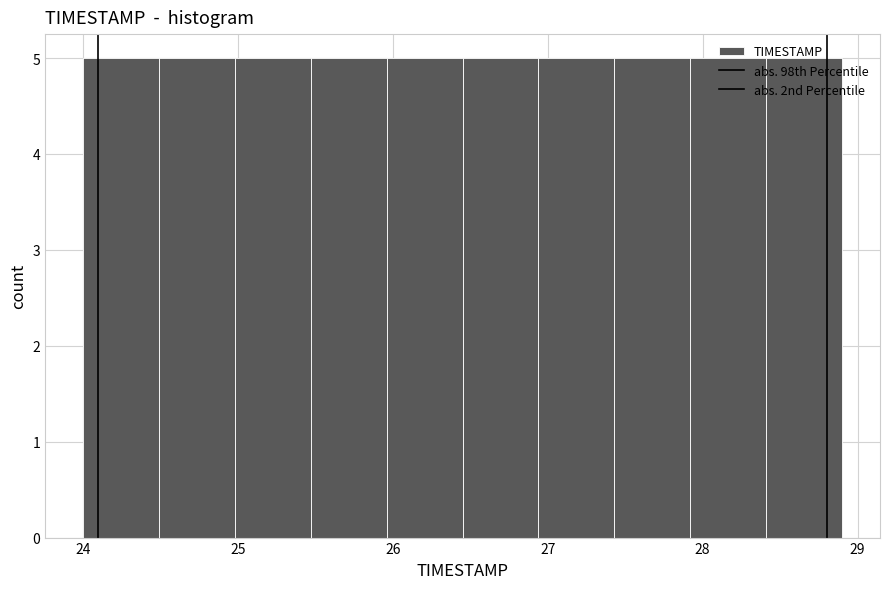

What is the height of the bar covering 27.92 to 28.41 on the x-axis? Neither the bar edges nor the heights are printed on the chart, so give them approximately, as read against the axes.

5